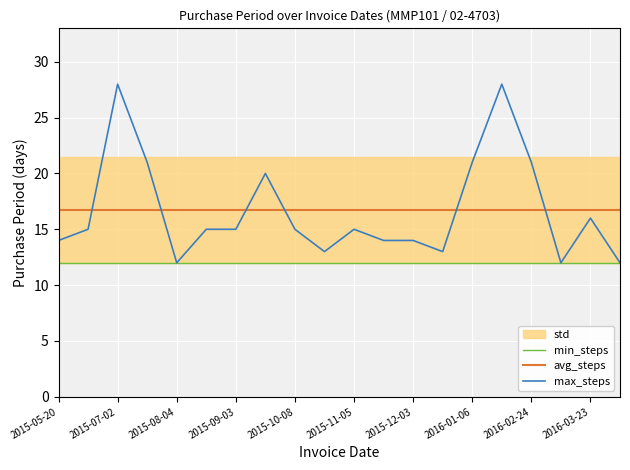

Is the value of max_steps at 2016-02-24 greater than the value of avg_steps at 2015-10-08?

Yes